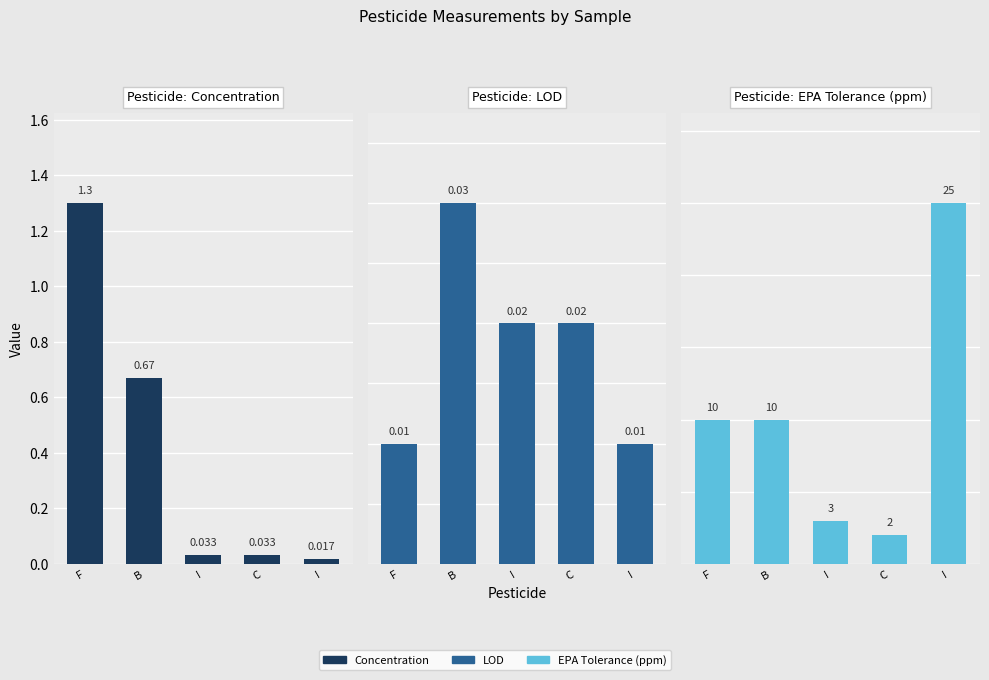

Does the chart contain stacked bars?

No